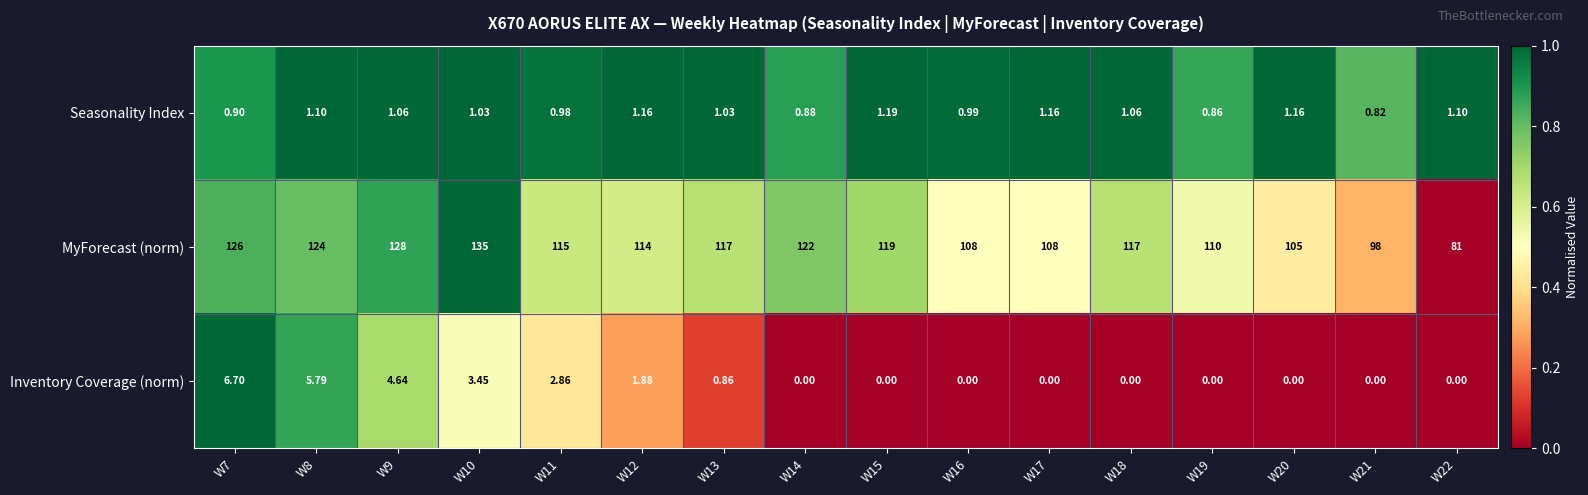

Which series has the largest total across all categories?

MyForecast (norm)